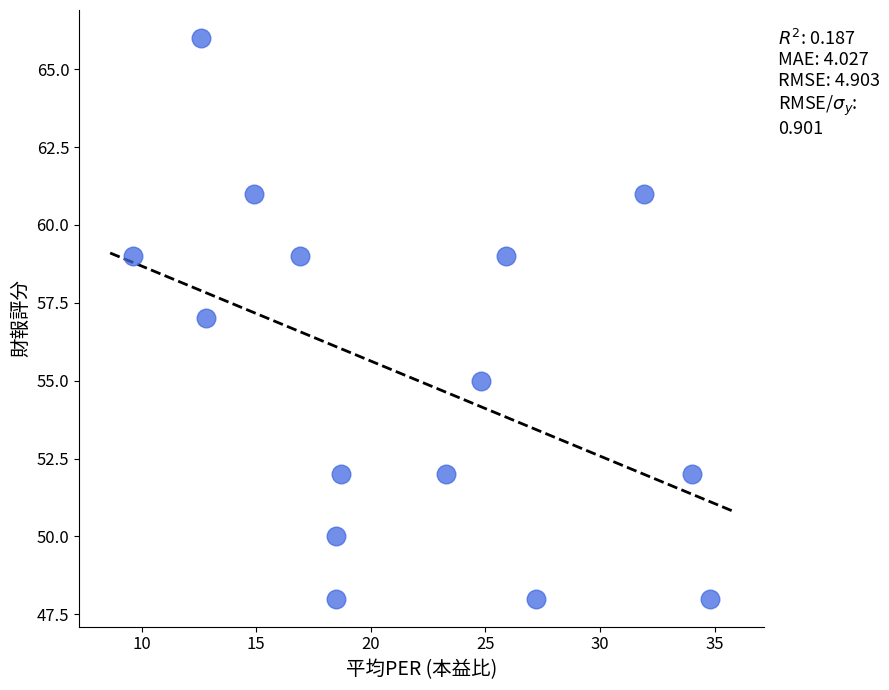

How many data points are displayed?

15